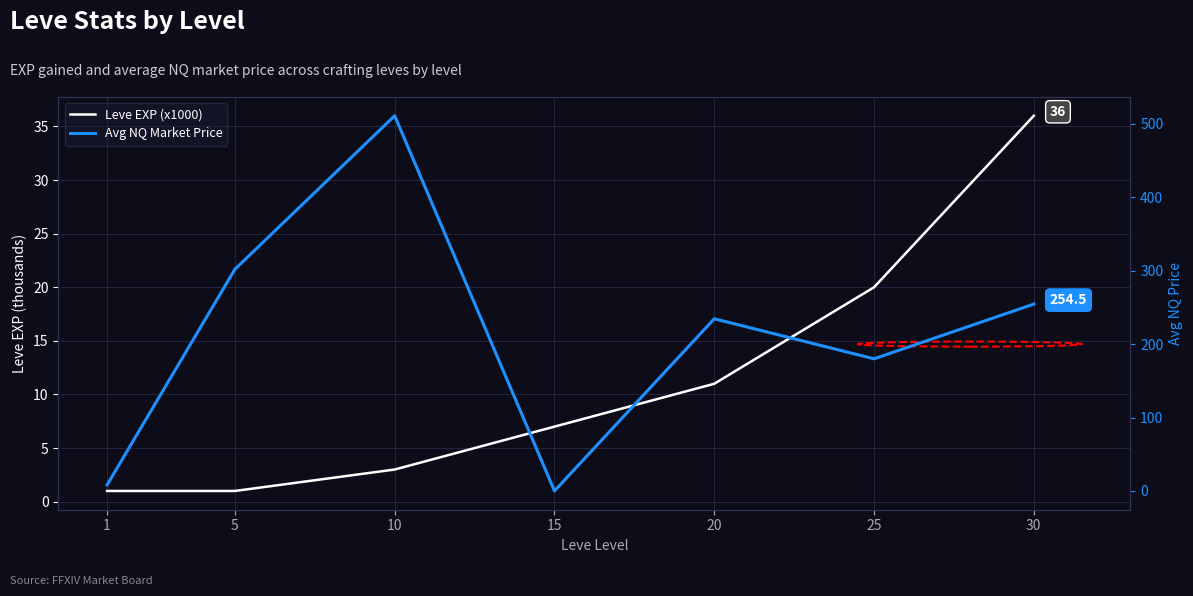

In Avg NQ Market Price, how many points are higher than both neighbors (excluding endpoints)?

2